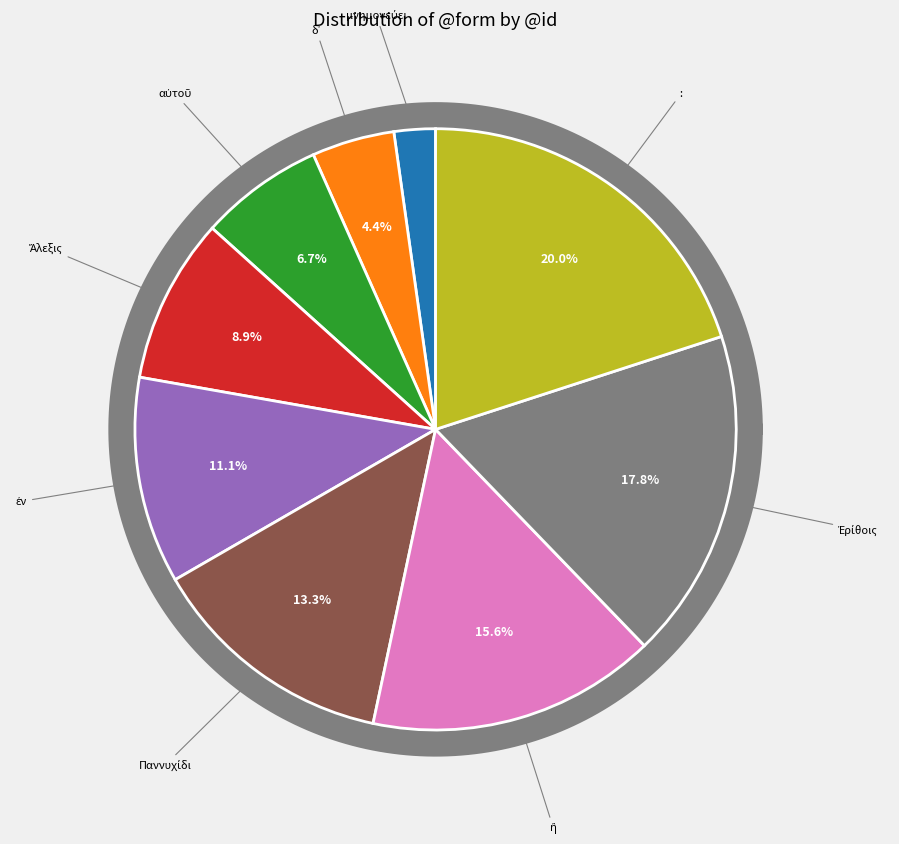

Is it true that Ἐρίθοις is 3% of the pie?

False